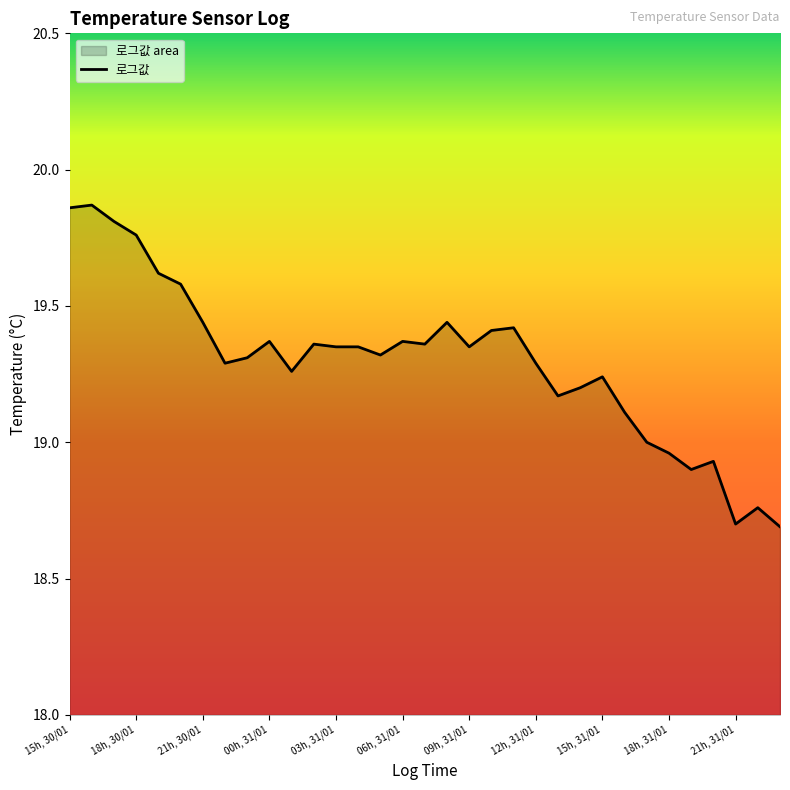

What is the minimum value shown in the chart?

18.7